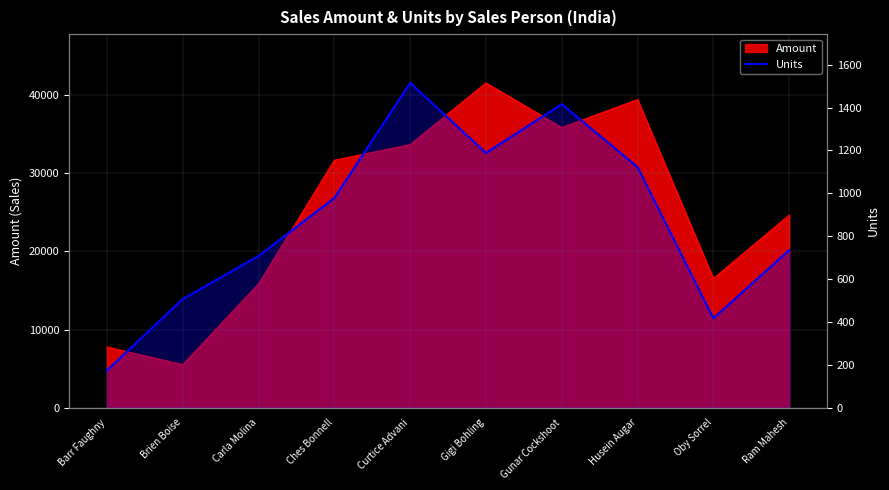

Which category has the lowest value across all series?

Barr Faughny